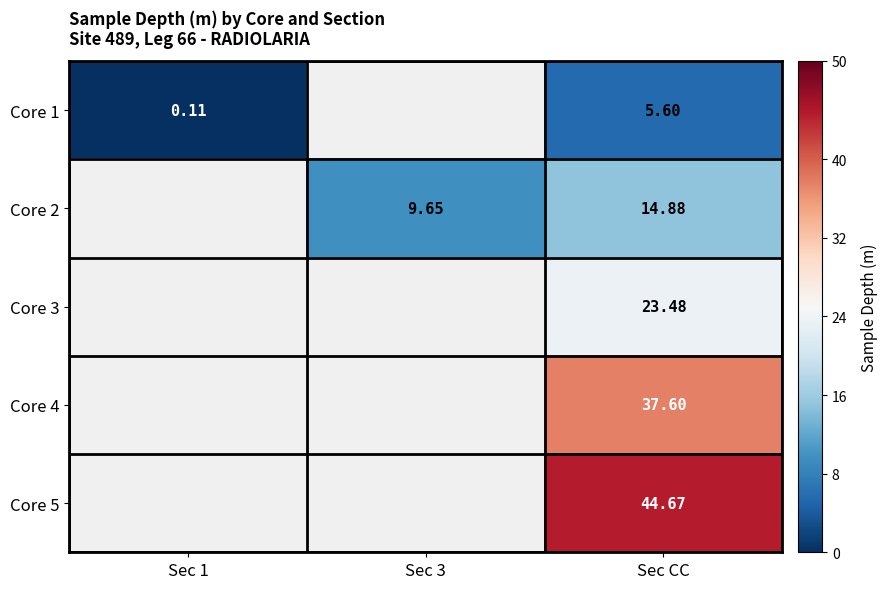

What is the total value across all series at Sec CC?

126.2